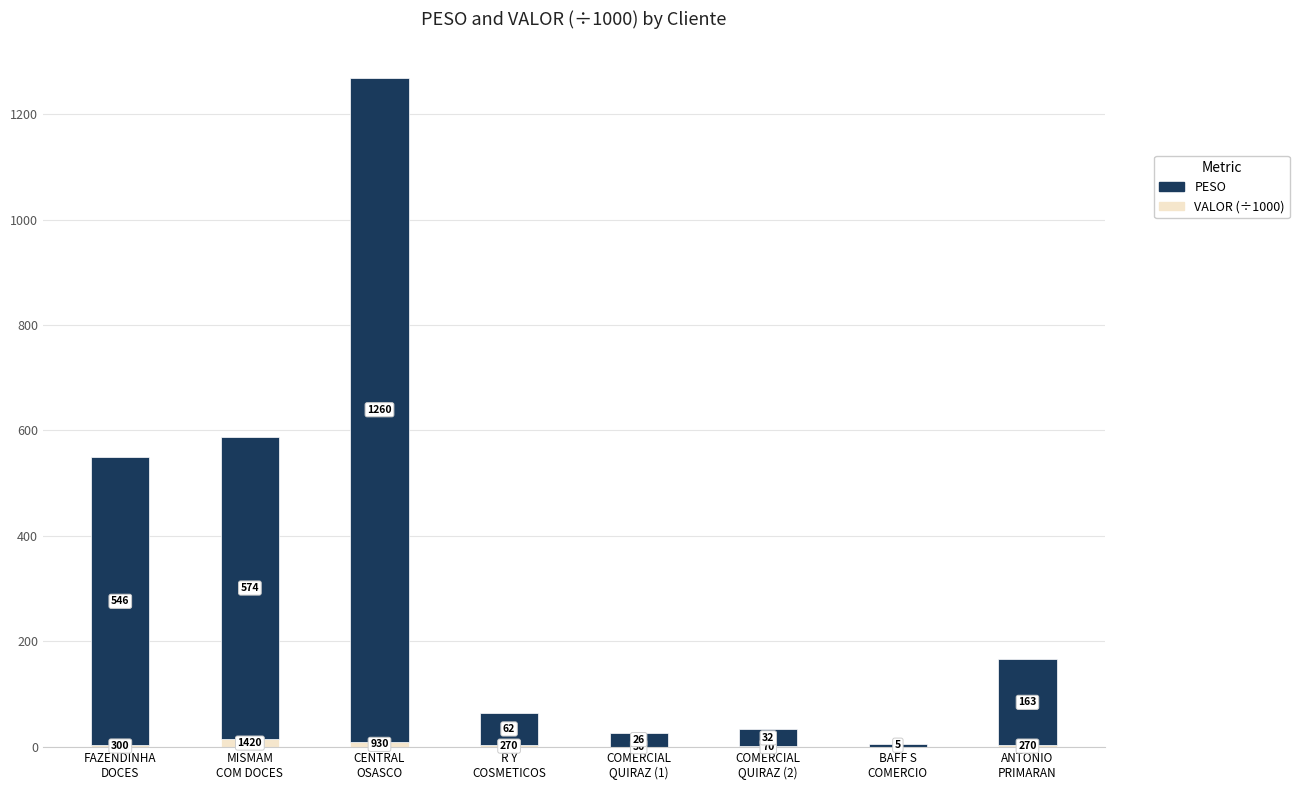

What is the minimum value for PESO?

5.7